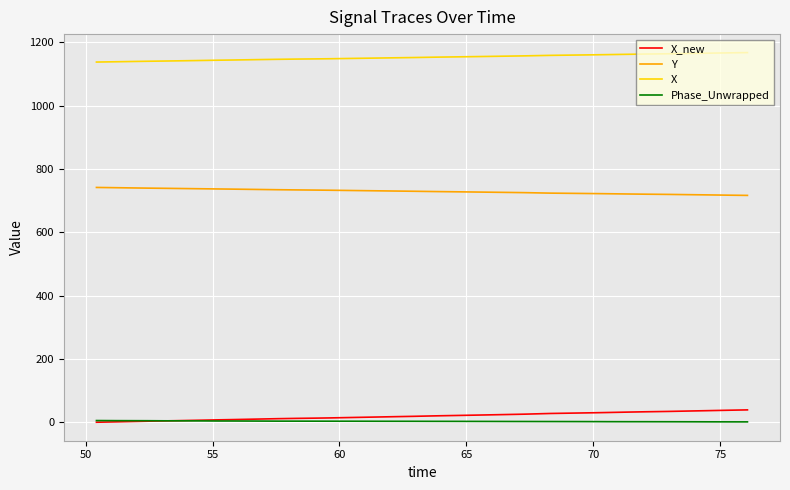

True or false: Y and Phase_Unwrapped cross at least once.

False